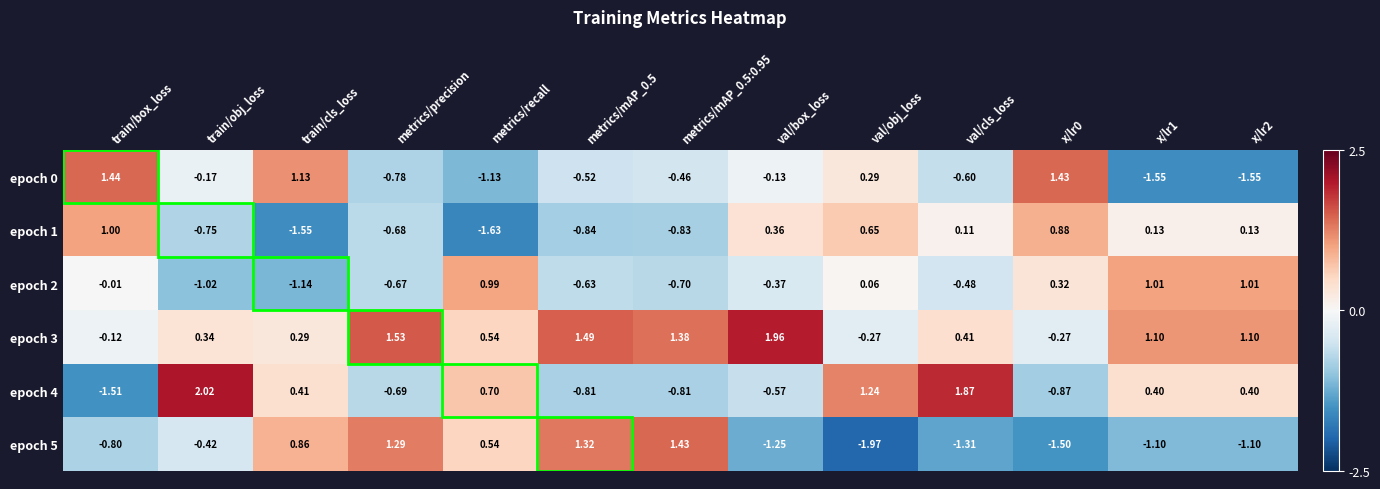

At how many categories does at least one series exceed -1?

13